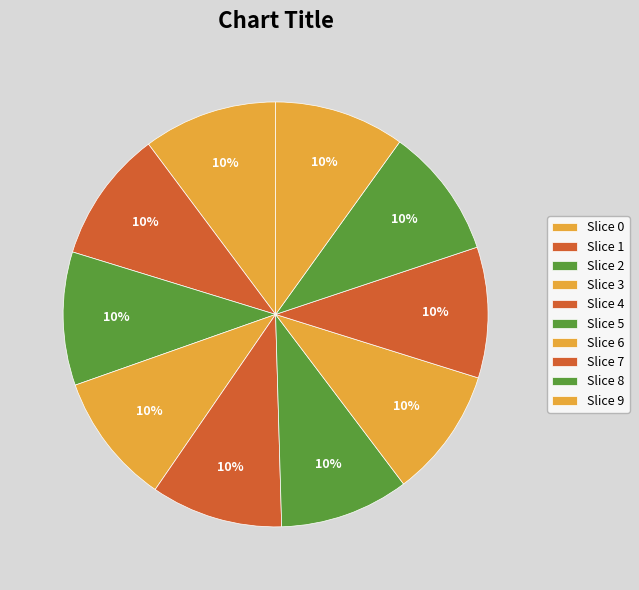

How many slices are in this pie chart?

10